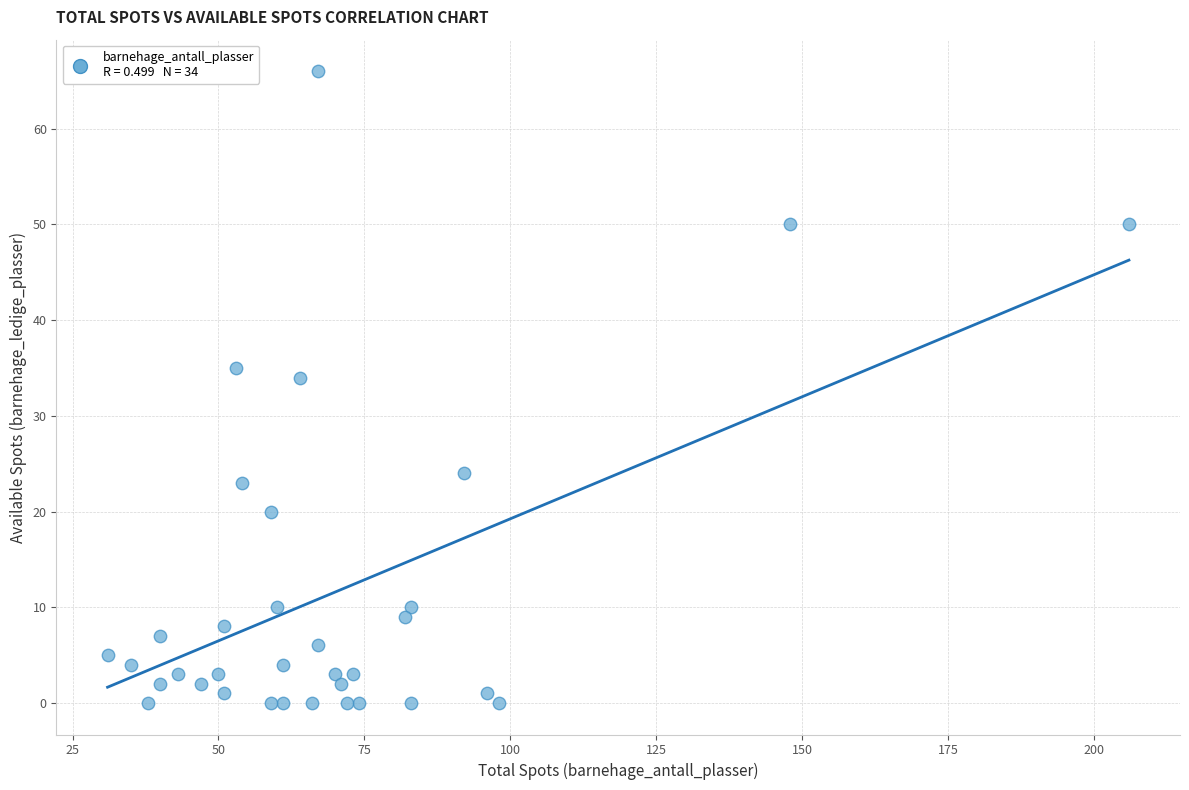

What Y value in the scatter plot is closest to 33?

34